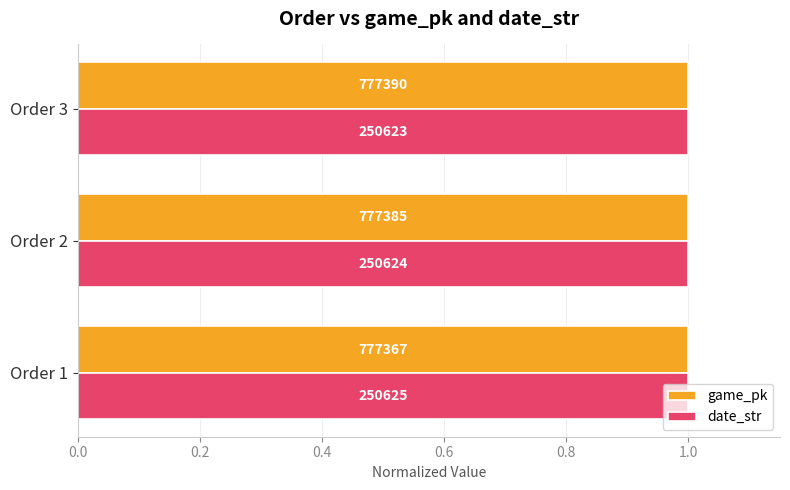

What are all the series names shown in the legend?

game_pk, date_str